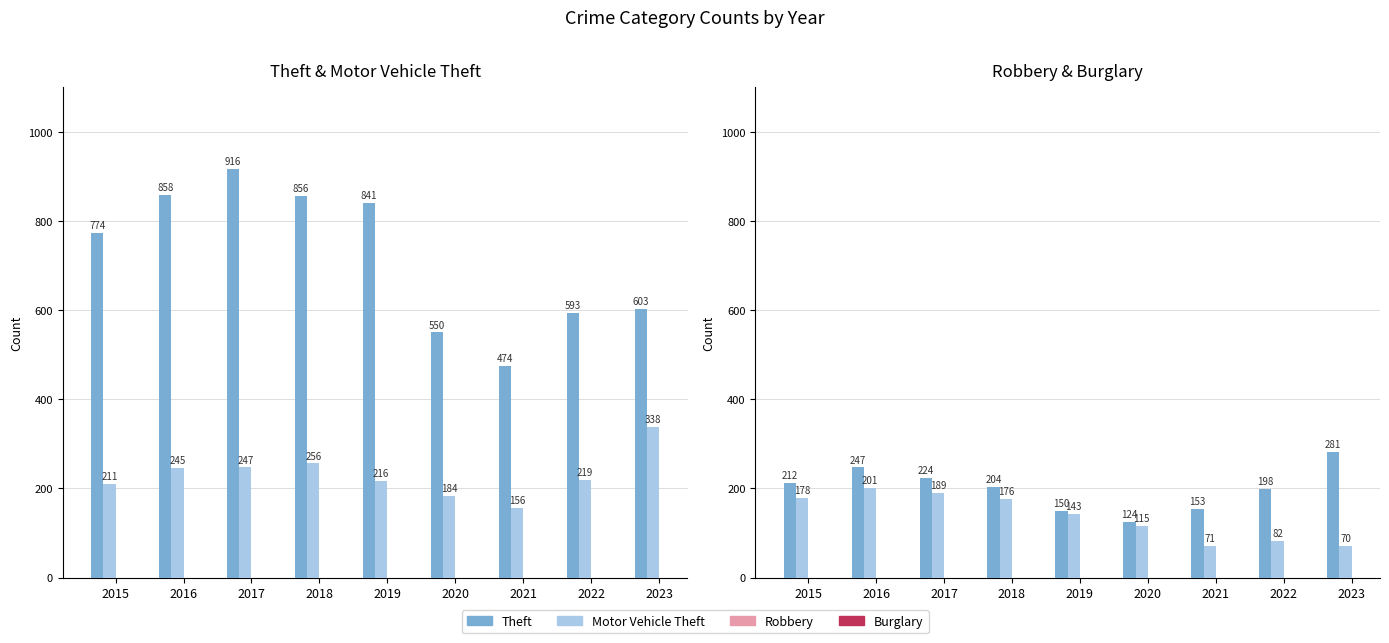

How many groups of bars are there?

9